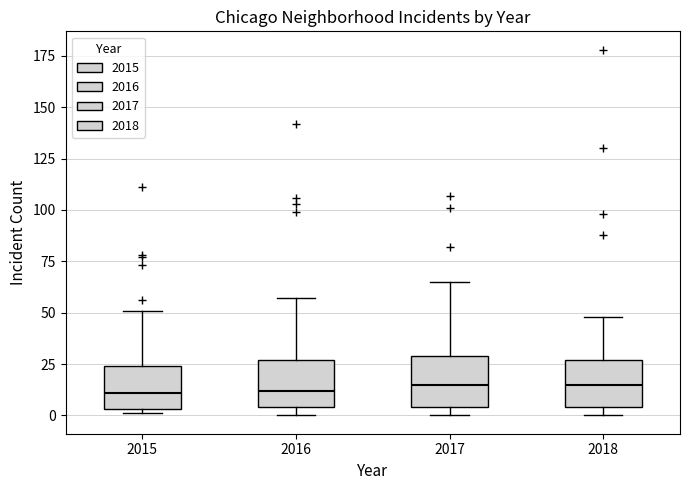

Reading left to right, transcribe this box plot: for each box, give where its median line is, the range the box spans, and where its two whiskers end, as read against the y-axis. The values are not printed on the chart, so give them approximately, as read against the axis.

2015: median 10, box 5 to 25, whiskers 0 to 50
2016: median 10, box 5 to 25, whiskers 0 to 55
2017: median 15, box 5 to 30, whiskers 0 to 65
2018: median 15, box 5 to 25, whiskers 0 to 50